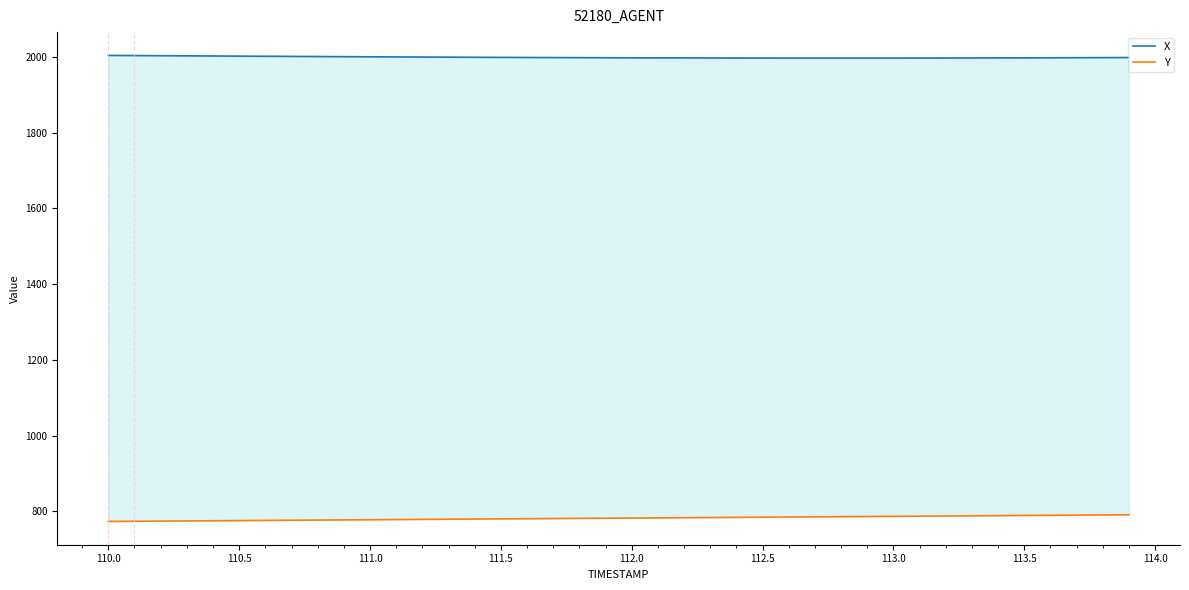

Rank the series by their maximum value, from highest to lowest.

X, Y